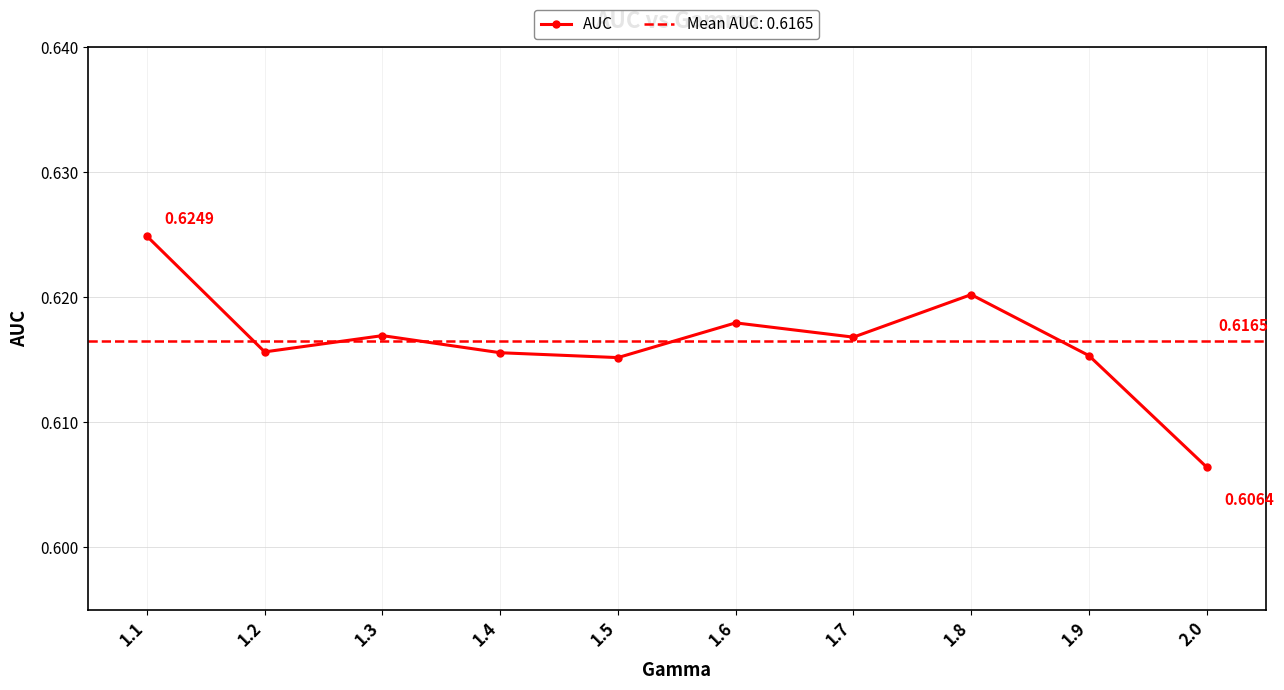

The chart shows a value of 0.6 at 1.2. True or false?

True